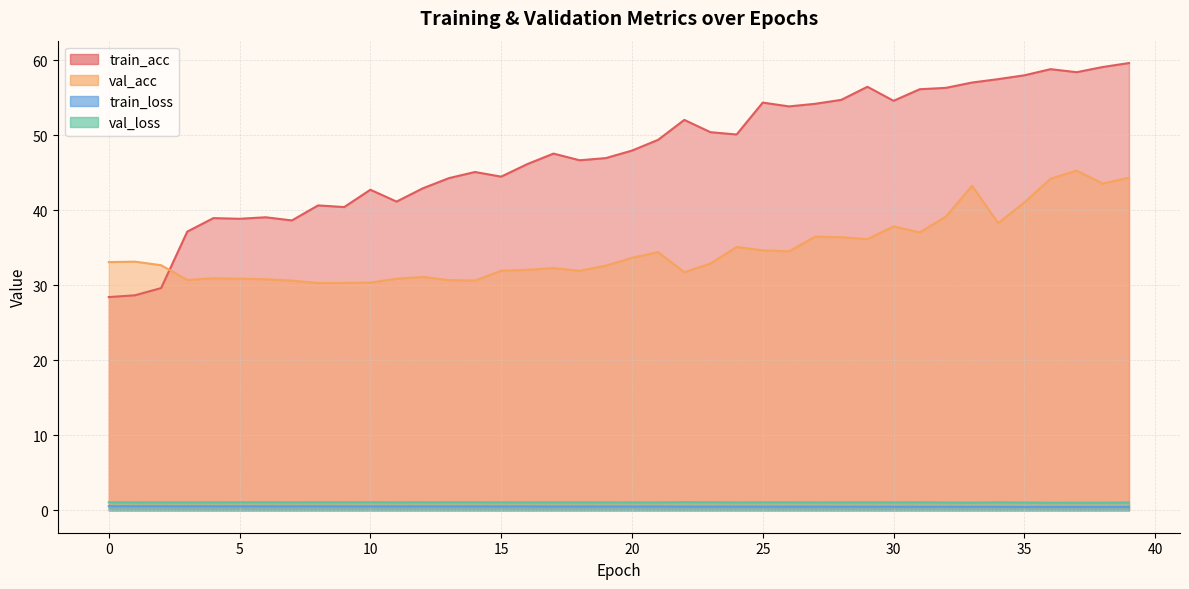

Is it true that train_acc equals 56.5 at 29?

True